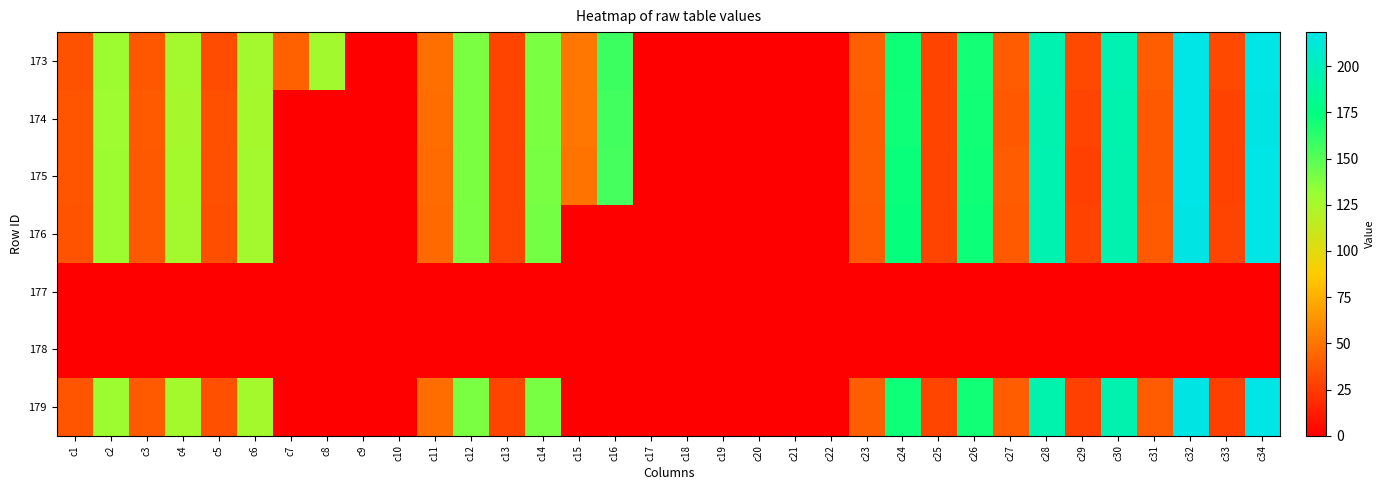

Reading right to left, extract all data points from this chart.

173: c34=218.2	c33=31.9	c32=218.4	c31=40.5	c30=196.4	c29=31.4	c28=195.5	c27=39.5	c26=169.3	c25=29.7	c24=170.9	c23=41.2	c22=0.0	c21=0.0	c20=0.0	c19=0.0	c18=0.0	c17=0.0	c16=157.9	c15=51.5	c14=139.9	c13=29.5	c12=139.7	c11=47.9	c10=0.0	c9=0.0	c8=126.8	c7=41.4	c6=126.6	c5=33.2	c4=126.5	c3=37.7	c2=129.3	c1=35.7
174: c34=217.6	c33=28.7	c32=218.2	c31=38.7	c30=194.6	c29=29.1	c28=195.1	c27=38.2	c26=170.1	c25=29.4	c24=170.7	c23=40.4	c22=0.0	c21=0.0	c20=0.0	c19=0.0	c18=0.0	c17=0.0	c16=156.3	c15=50.8	c14=139.2	c13=29.3	c12=139.2	c11=46.9	c10=0.0	c9=0.0	c8=0.0	c7=0.0	c6=125.6	c5=34.8	c4=125.2	c3=38.8	c2=128.5	c1=36.3
175: c34=218.4	c33=28.8	c32=218.3	c31=38.8	c30=195.0	c29=27.9	c28=195.5	c27=39.3	c26=170.4	c25=29.0	c24=172.0	c23=40.7	c22=0.0	c21=0.0	c20=0.0	c19=0.0	c18=0.0	c17=0.0	c16=155.2	c15=50.2	c14=140.2	c13=29.2	c12=139.4	c11=46.2	c10=0.0	c9=0.0	c8=0.0	c7=0.0	c6=126.3	c5=34.2	c4=126.3	c3=38.7	c2=129.0	c1=36.7
176: c34=218.4	c33=29.3	c32=218.0	c31=39.0	c30=195.3	c29=28.8	c28=196.0	c27=39.2	c26=171.5	c25=29.4	c24=172.8	c23=39.9	c22=0.0	c21=0.0	c20=0.0	c19=0.0	c18=0.0	c17=0.0	c16=0.0	c15=0.0	c14=141.3	c13=29.3	c12=139.7	c11=45.6	c10=0.0	c9=0.0	c8=0.0	c7=0.0	c6=126.6	c5=34.1	c4=126.5	c3=38.5	c2=129.2	c1=36.2
177: c34=0.0	c33=0.0	c32=0.0	c31=0.0	c30=0.0	c29=0.0	c28=0.0	c27=0.0	c26=0.0	c25=0.0	c24=0.0	c23=0.0	c22=0.0	c21=0.0	c20=0.0	c19=0.0	c18=0.0	c17=0.0	c16=0.0	c15=0.0	c14=0.0	c13=0.0	c12=0.0	c11=0.0	c10=0.0	c9=0.0	c8=0.0	c7=0.0	c6=0.0	c5=0.0	c4=0.0	c3=0.0	c2=0.0	c1=0.0
178: c34=0.0	c33=0.0	c32=0.0	c31=0.0	c30=0.0	c29=0.0	c28=0.0	c27=0.0	c26=0.0	c25=0.0	c24=0.0	c23=0.0	c22=0.0	c21=0.0	c20=0.0	c19=0.0	c18=0.0	c17=0.0	c16=0.0	c15=0.0	c14=0.0	c13=0.0	c12=0.0	c11=0.0	c10=0.0	c9=0.0	c8=0.0	c7=0.0	c6=0.0	c5=0.0	c4=0.0	c3=0.0	c2=0.0	c1=0.0
179: c34=218.5	c33=27.7	c32=217.6	c31=39.6	c30=195.2	c29=28.1	c28=194.2	c27=40.4	c26=169.7	c25=30.1	c24=170.6	c23=40.8	c22=0.0	c21=0.0	c20=0.0	c19=0.0	c18=0.0	c17=0.0	c16=0.0	c15=0.0	c14=140.2	c13=29.6	c12=139.8	c11=46.7	c10=0.0	c9=0.0	c8=0.0	c7=0.0	c6=126.2	c5=34.6	c4=126.1	c3=39.1	c2=129.2	c1=36.7